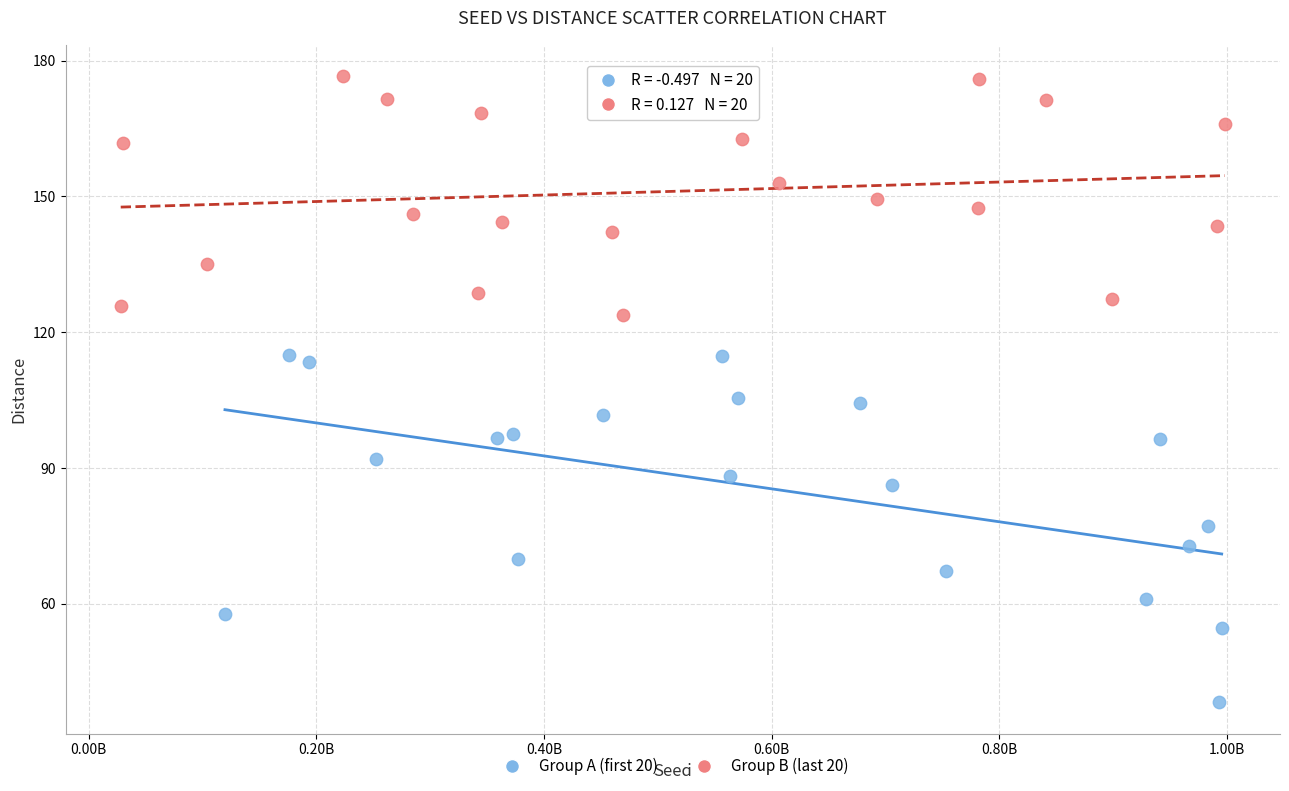

Which series contains the lowest Y value?

Group A (first 20)